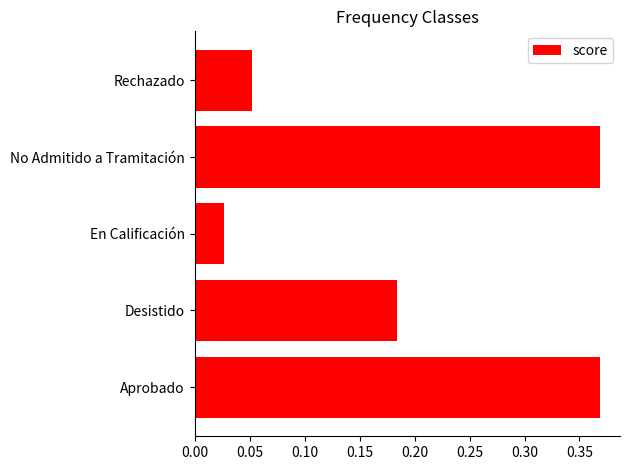

At which label is the value closest to 0?

En Calificación